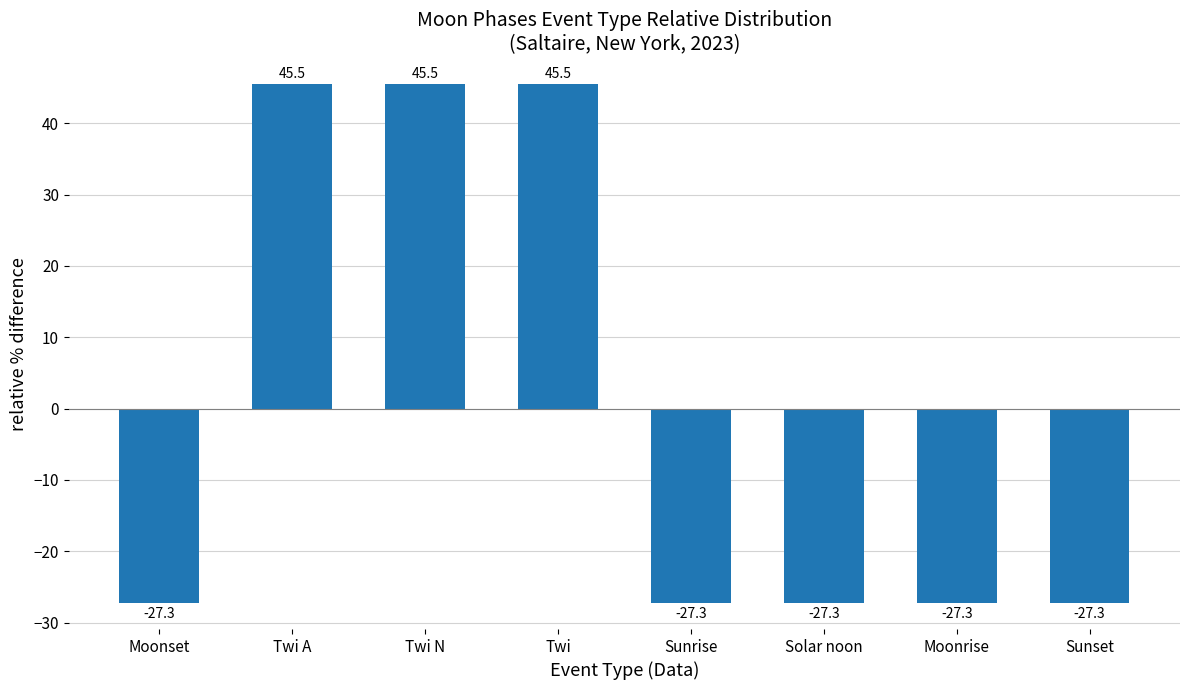

How many values are above zero?

3